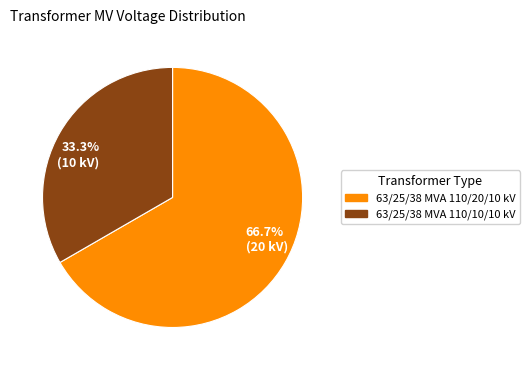

Which slice is the largest?

66.7% (20 kV)